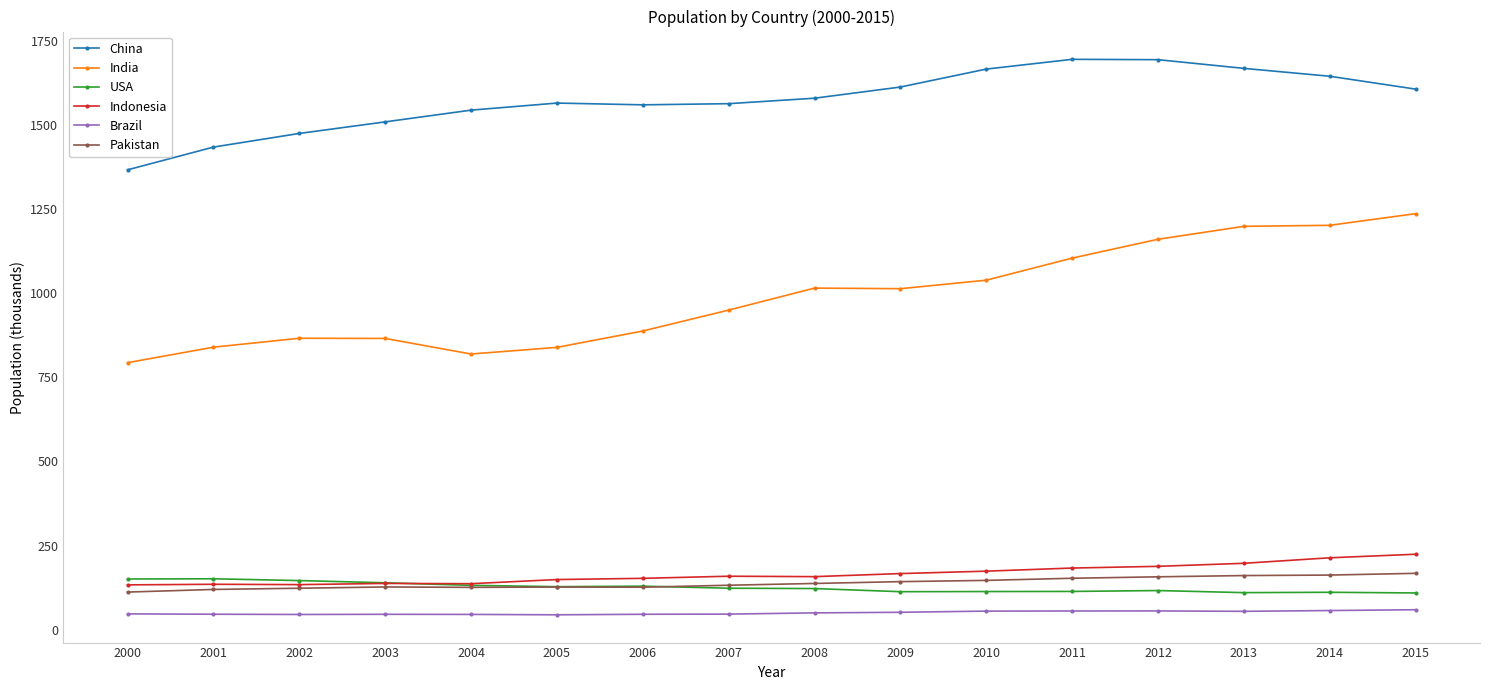

What is the difference between the second highest and second lowest values in the Brazil series?

11.7